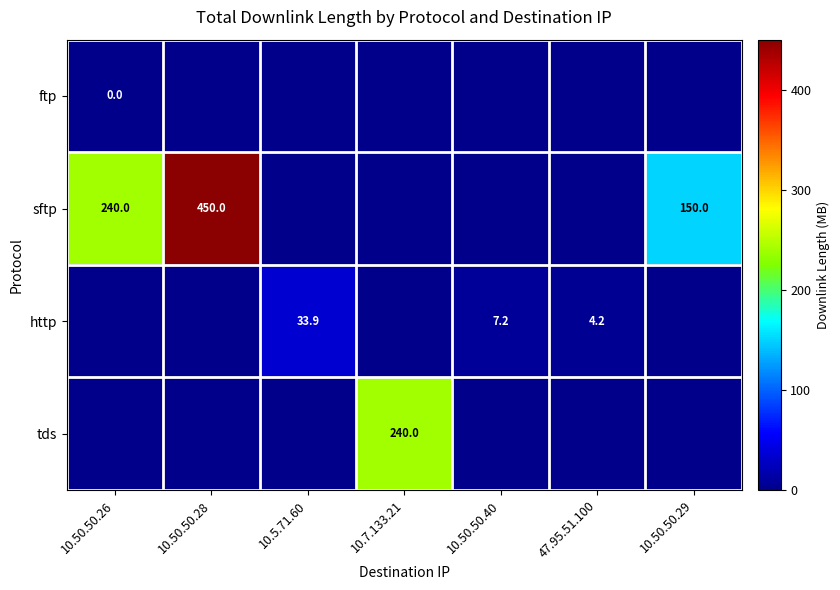

At which category does the chart reach its minimum across all series?

10.50.50.28